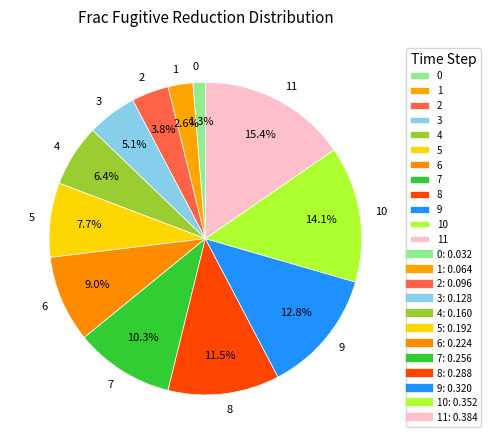

What percentage is the 5 slice, to the nearest percent?

8%